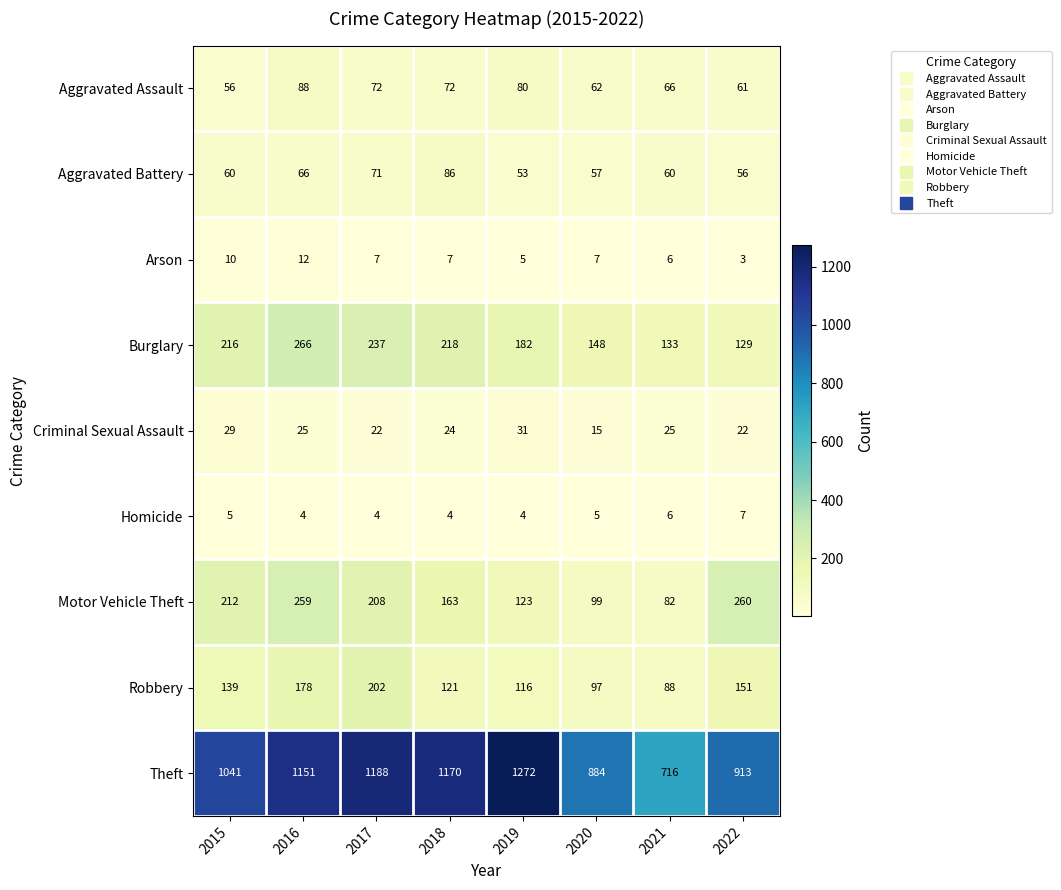

At which category is the sum across all series the highest?

2016